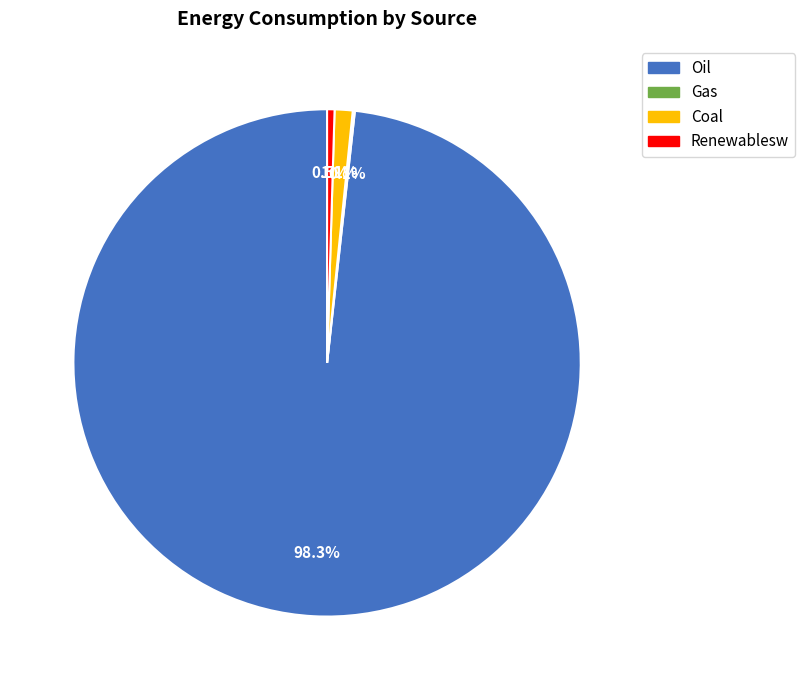

What percentage do Oil and Coal together represent?

99.4%